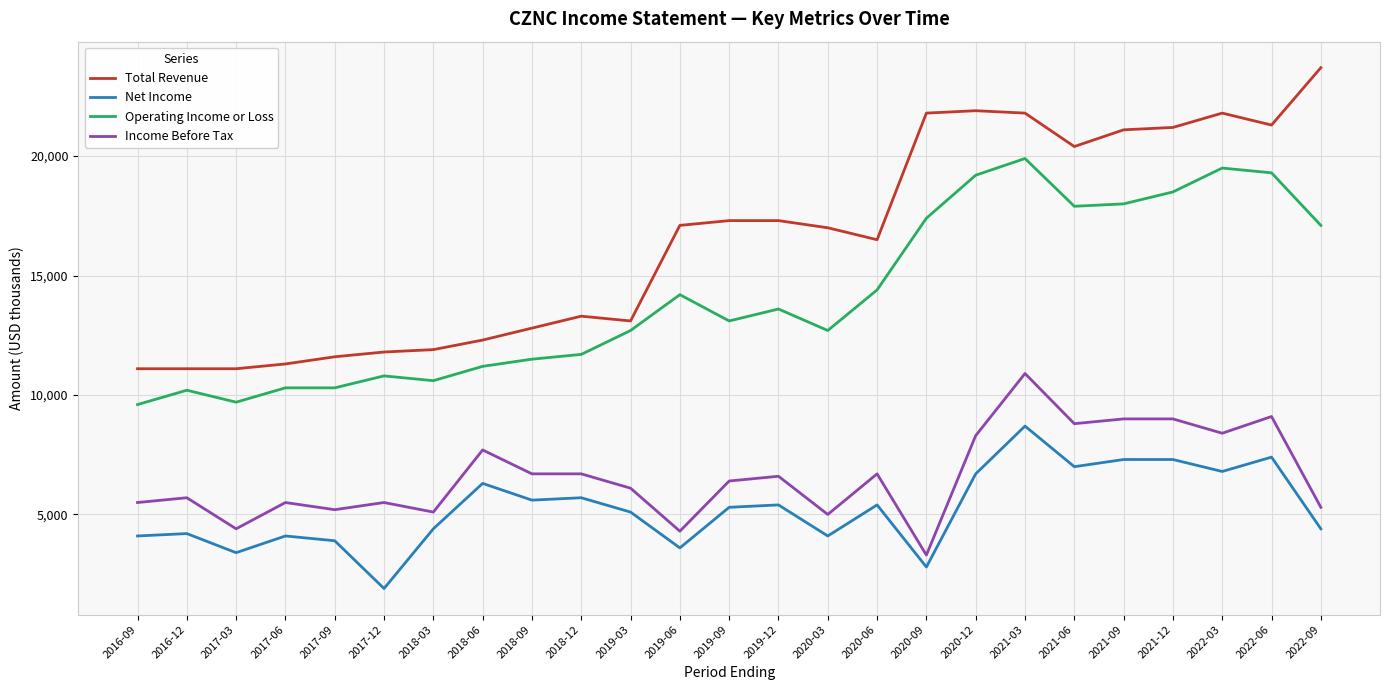

True or false: Net Income and Total Revenue cross at least once.

False